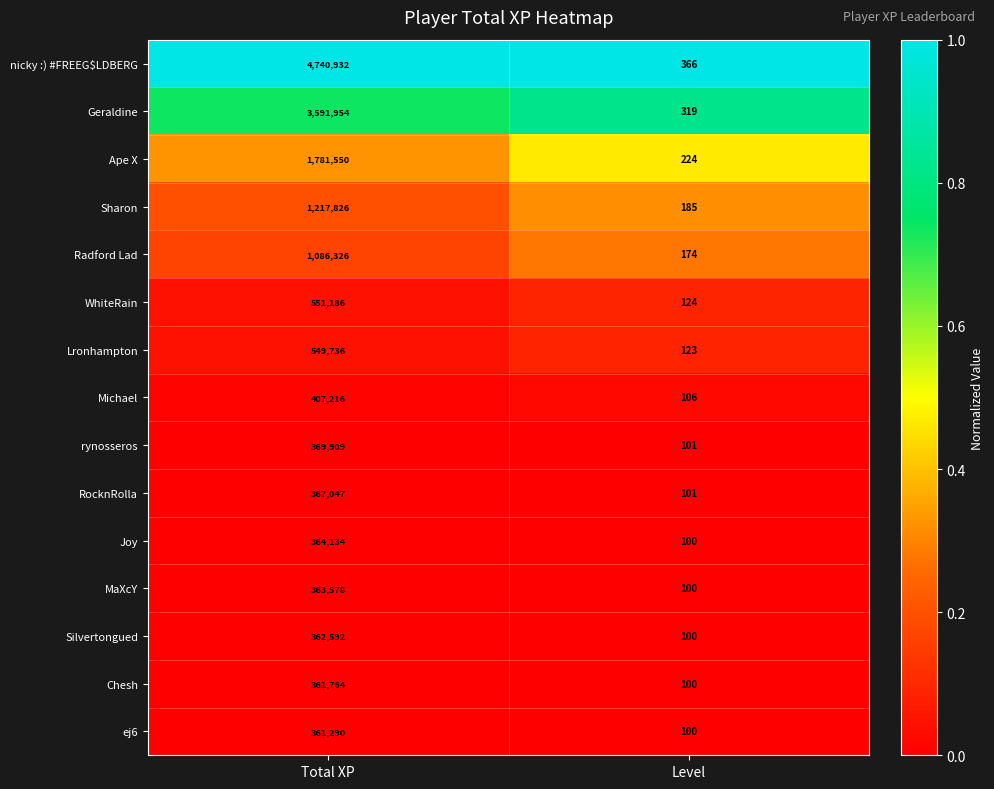

The ej6 series shows 100 at Level. True or false?

True